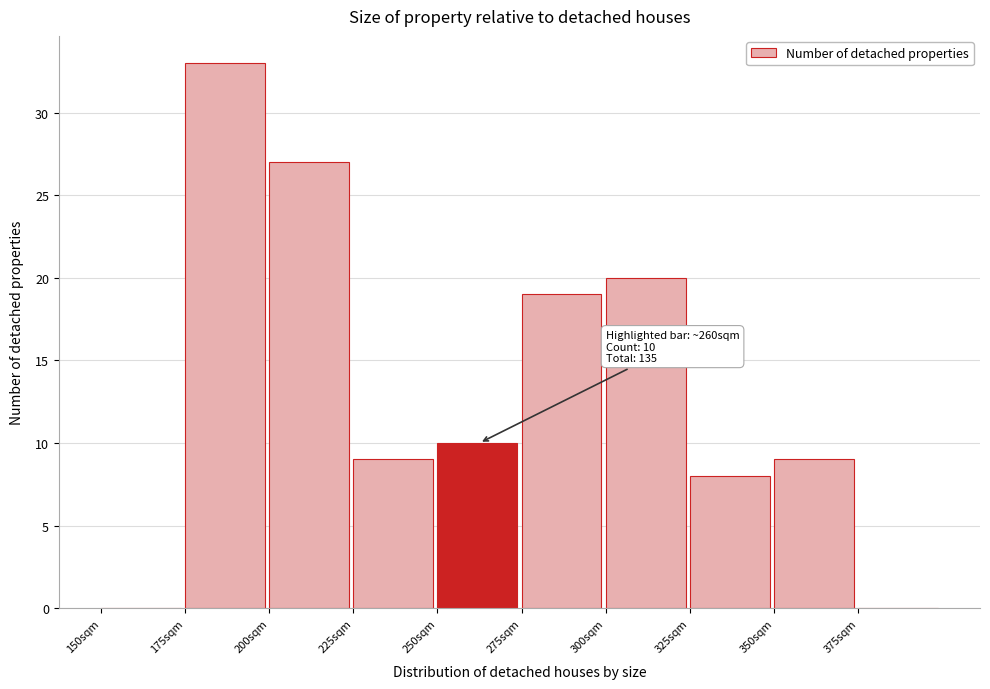

Over which range of the x-axis is the bar tallest?

175 to 200